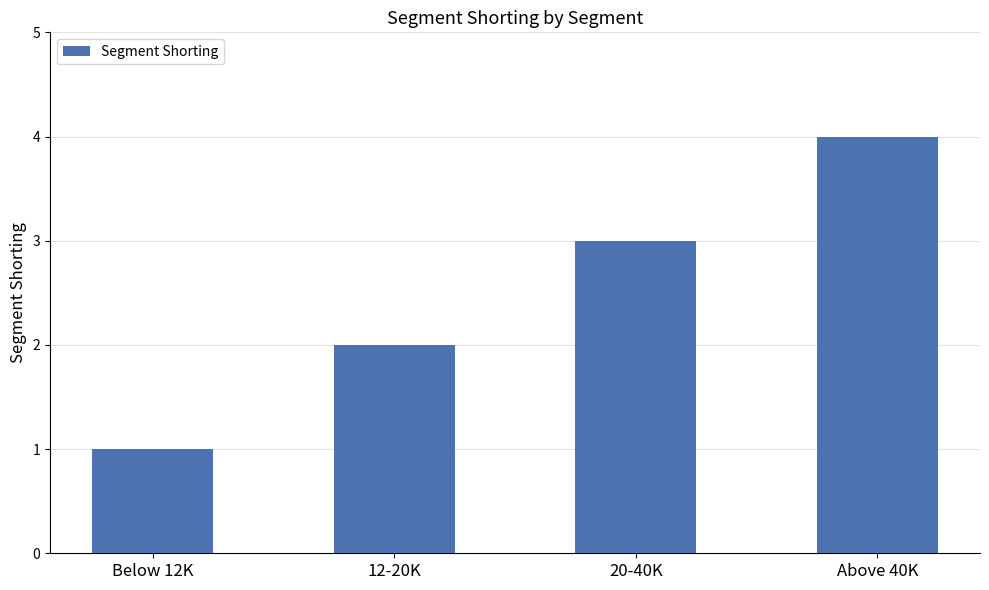

Reading left to right, list all the values displayed in this chart.

1	2	3	4